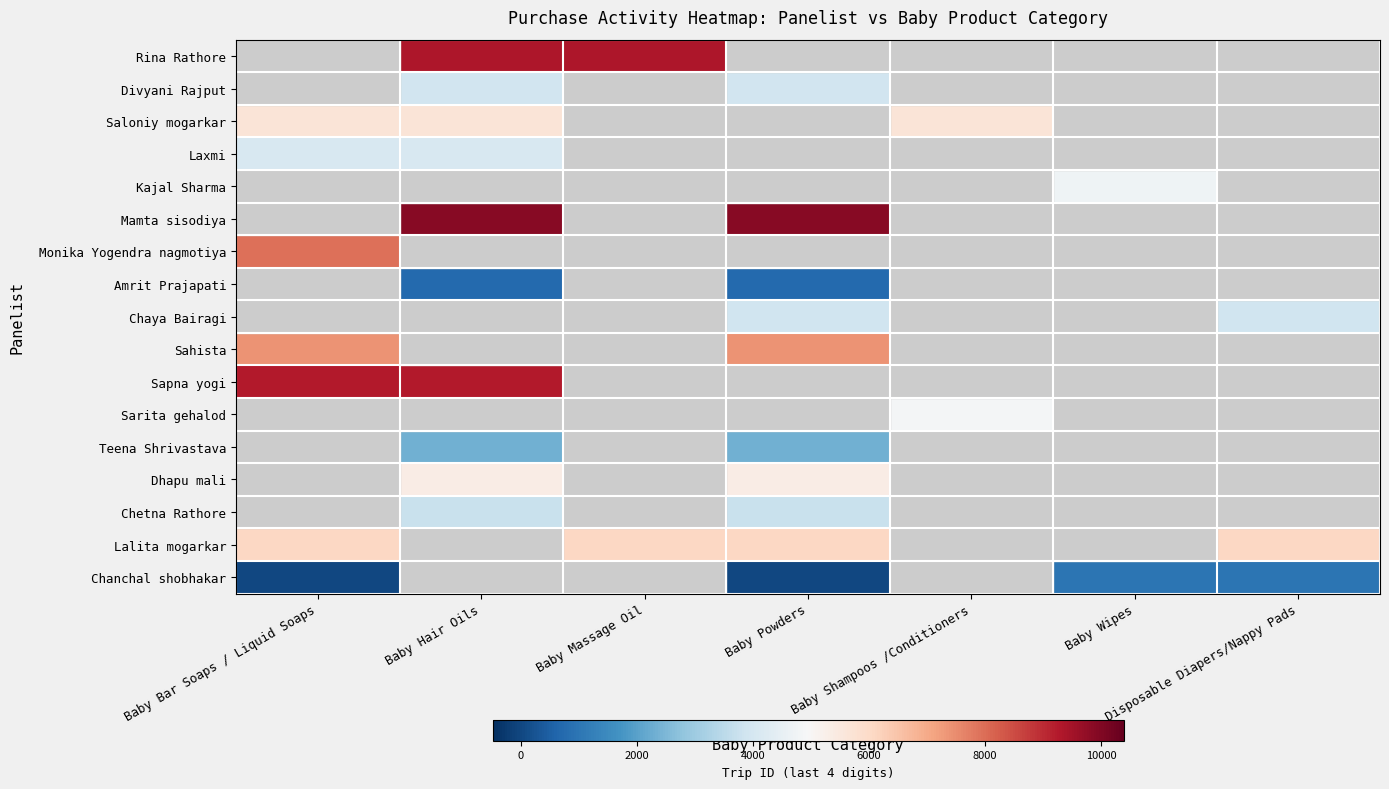

Rank the series at Baby Powders from highest to lowest value.

Mamta sisodiya, Sahista, Lalita mogarkar, Dhapu mali, Divyani Rajput, Chaya Bairagi, Chetna Rathore, Teena Shrivastava, Amrit Prajapati, Chanchal shobhakar, Rina Rathore, Saloniy mogarkar, Laxmi, Kajal Sharma, Monika Yogendra nagmotiya, Sapna yogi, Sarita gehalod